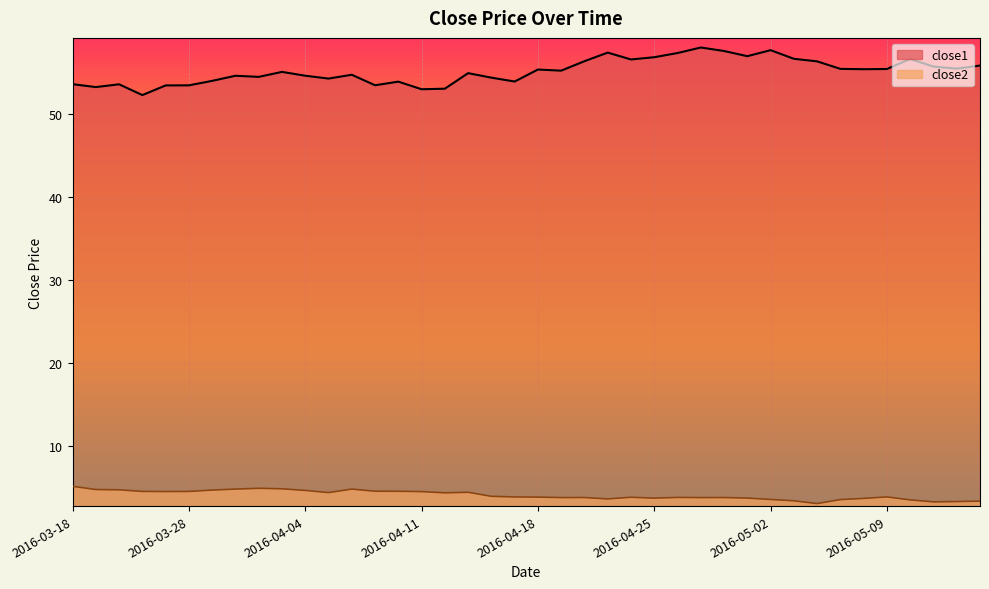

What is the label of the 39th point from the left?

2016-05-12